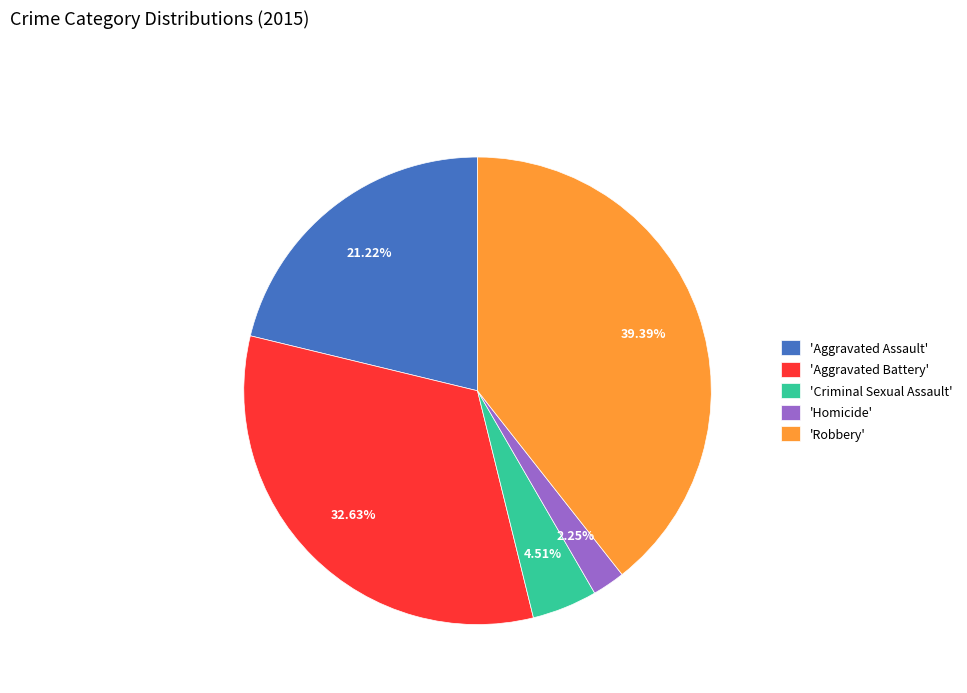

Which has a higher value, 'Robbery' or 'Criminal Sexual Assault'?

'Robbery'